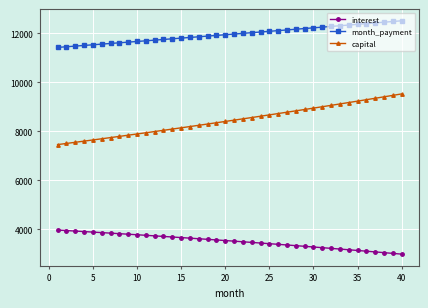

Which series has the widest spread of values?

capital